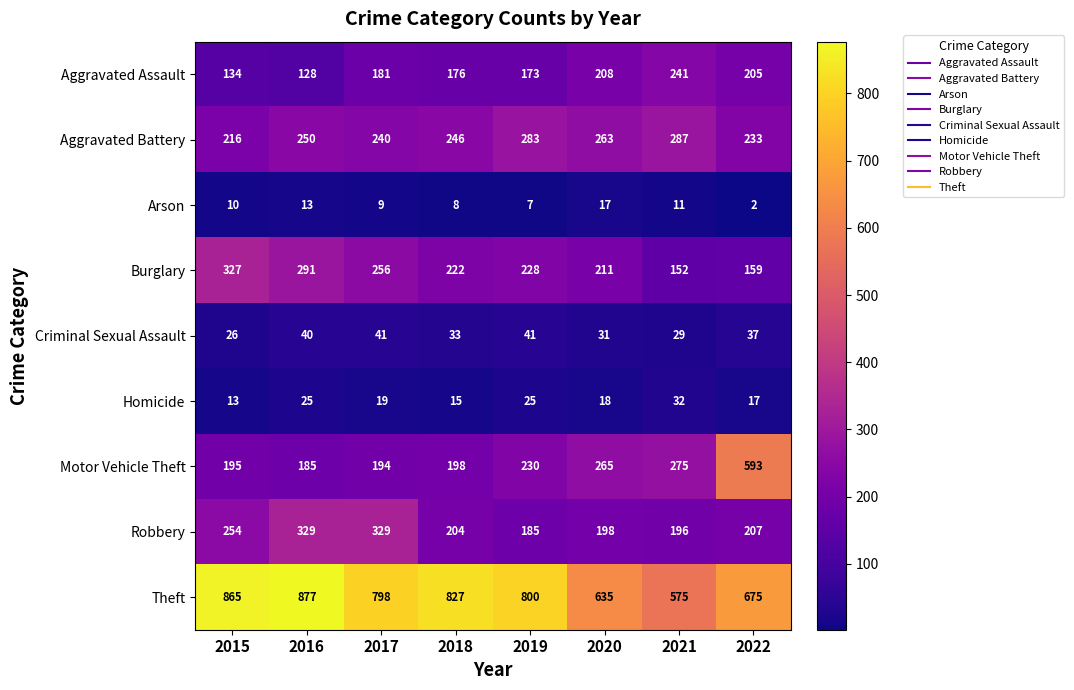

The value of Theft at 2022 is 675. True or false?

True